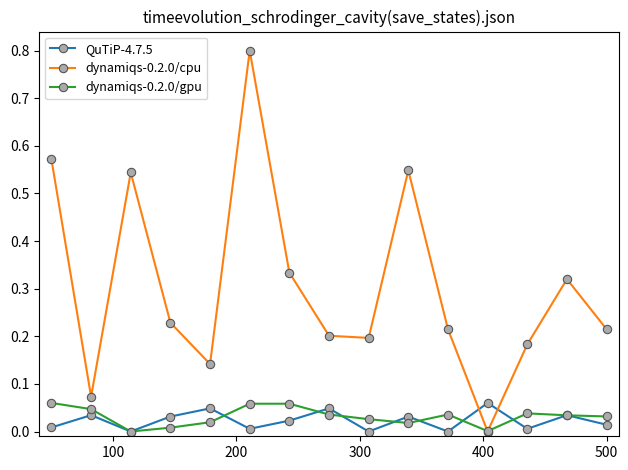

Which series has the widest spread of values?

dynamiqs-0.2.0/cpu